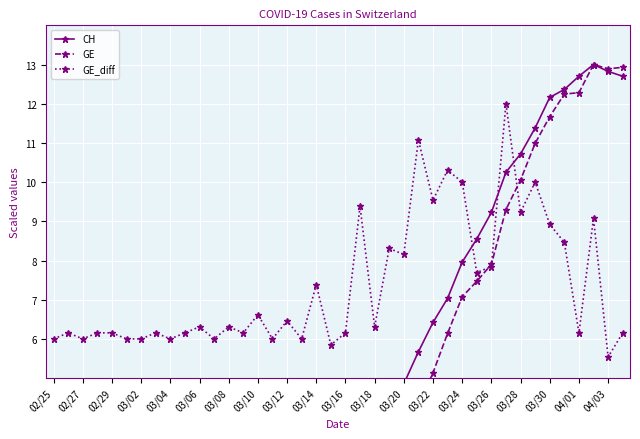

The GE_diff series shows 5.5 at 04/03. True or false?

True